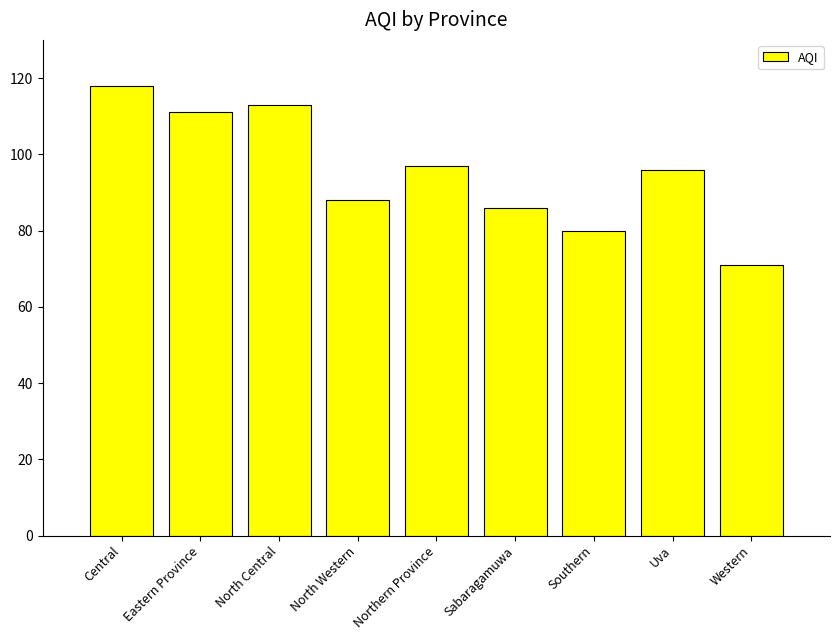

What is the greatest value displayed?

118